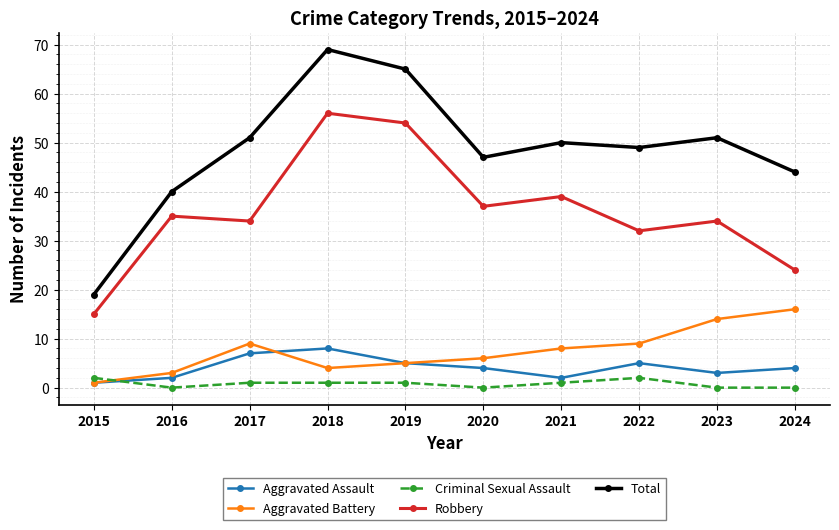

What is the highest value of the Aggravated Assault series?

8